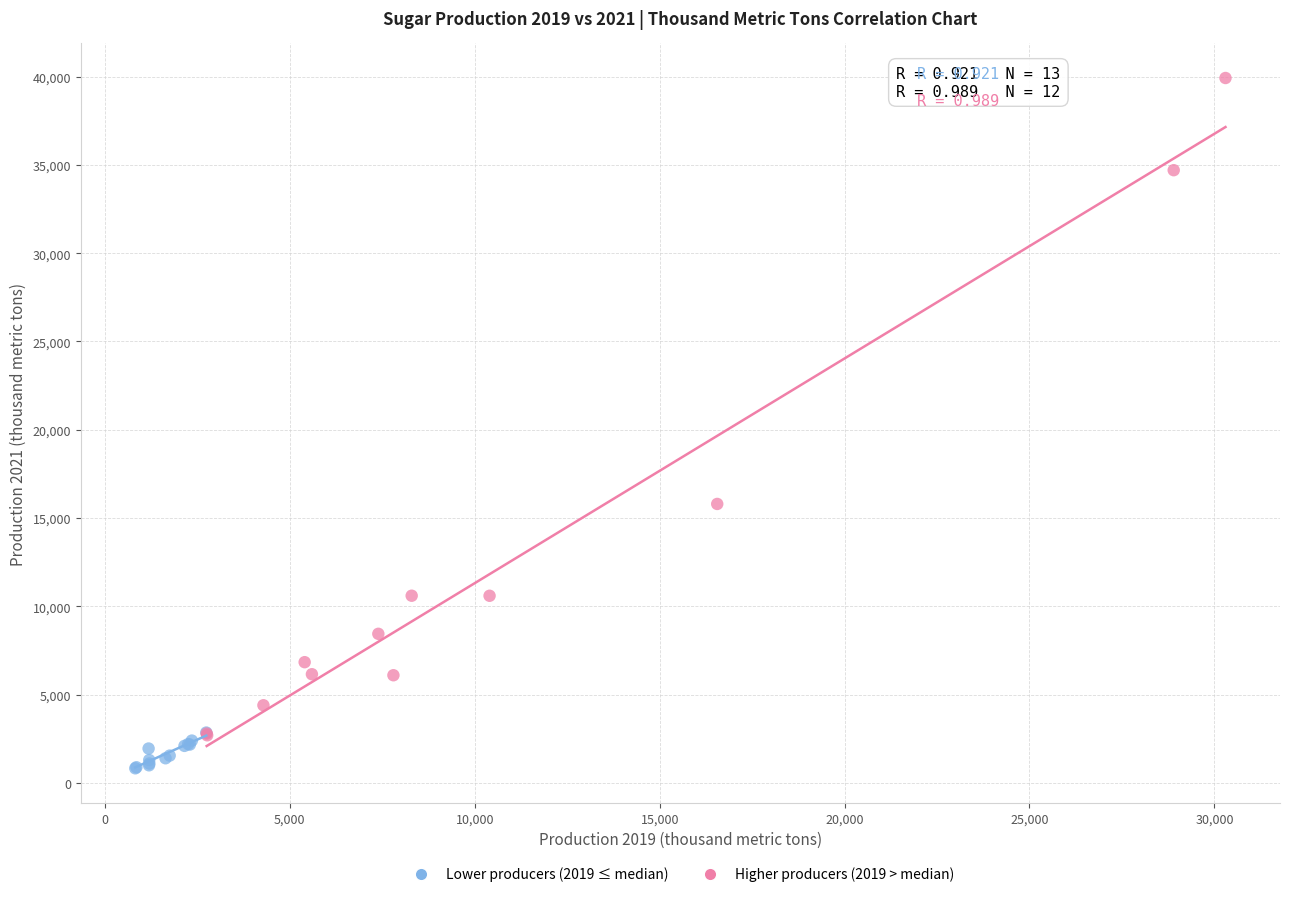

Which series has the widest spread of Y values?

Higher producers (2019 > median)